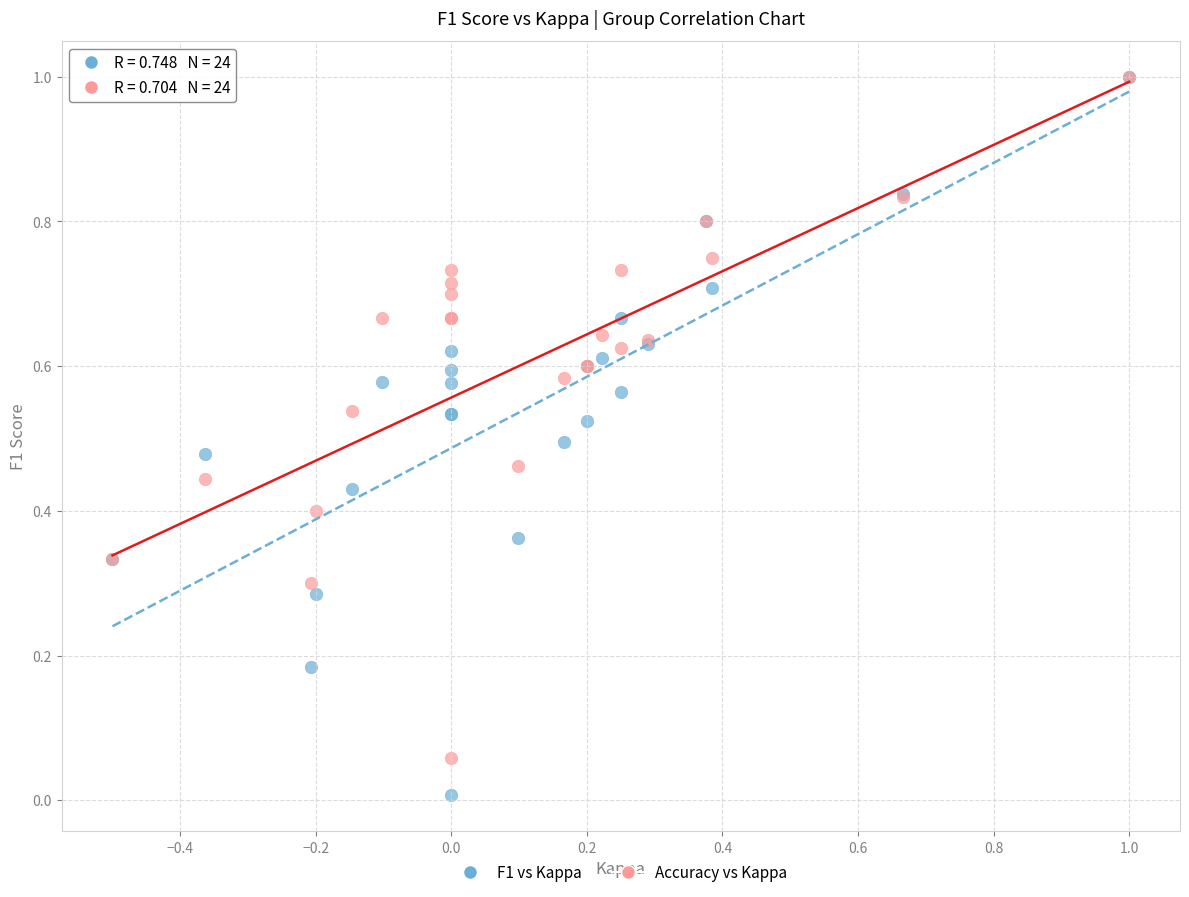

What are all the series names shown in the legend?

F1 vs Kappa, Accuracy vs Kappa